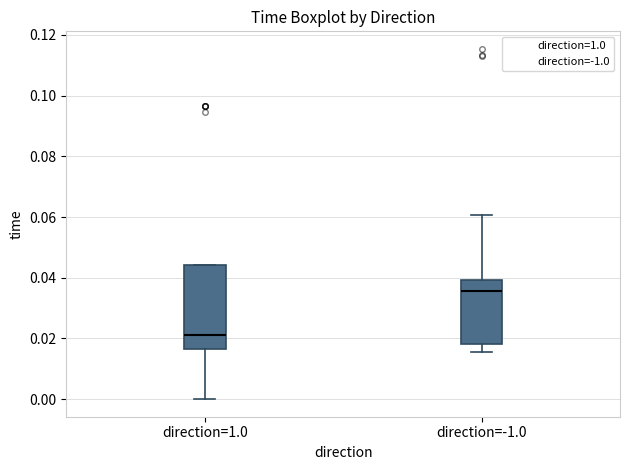

Where is the upper edge of the box for direction=1.0 on the y-axis? The values are not printed on the chart, so give them approximately, as read against the axis.

0.044